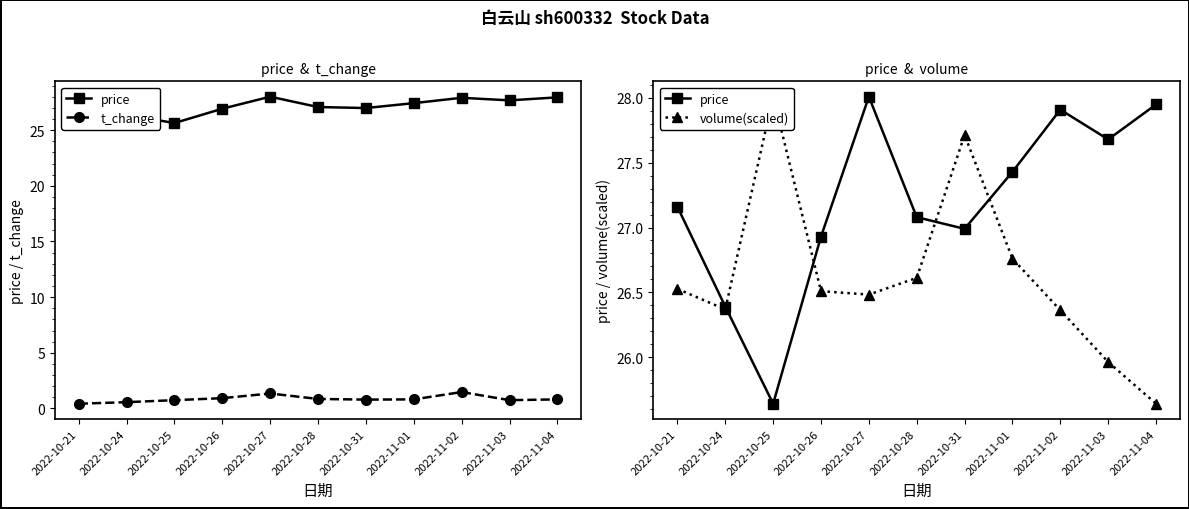

What value does the volume(scaled) series have at 2022-10-25?

28.0